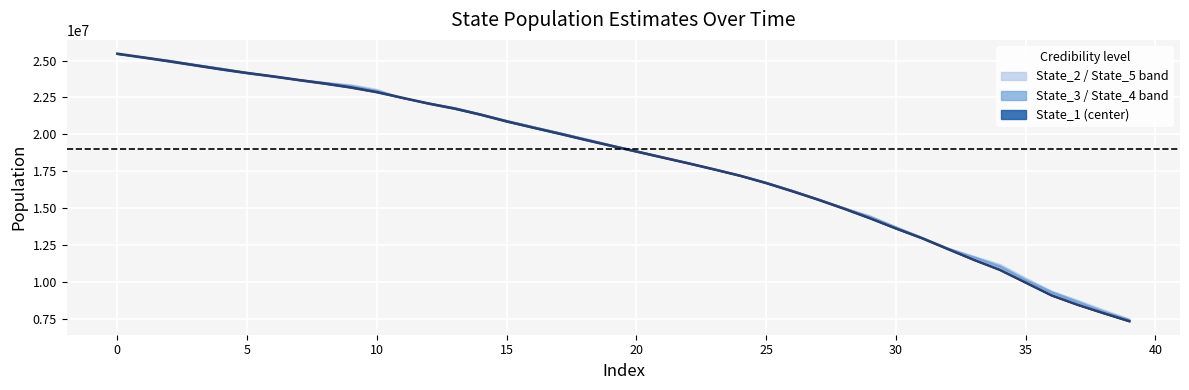

What is the average value of the State_1 series?

18146165.9